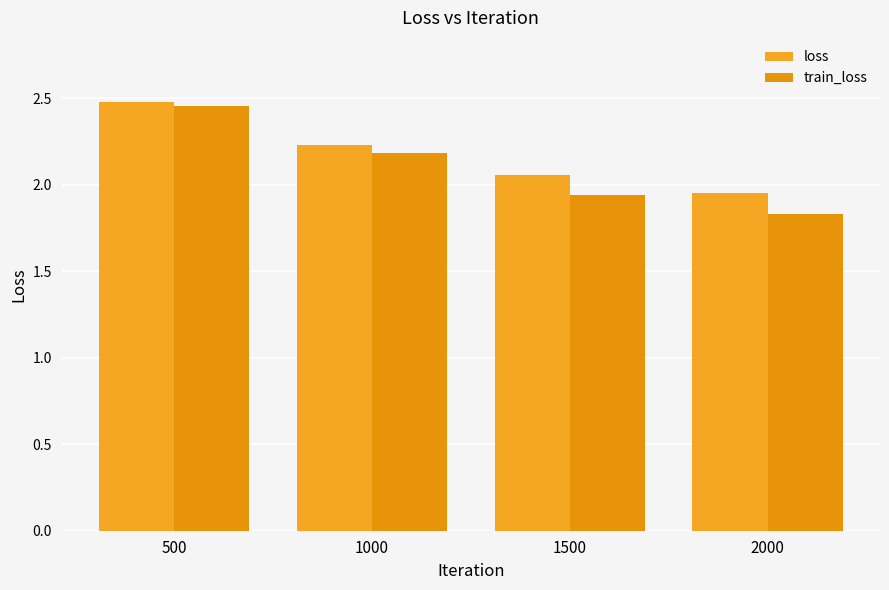

How many bars are there in total?

8